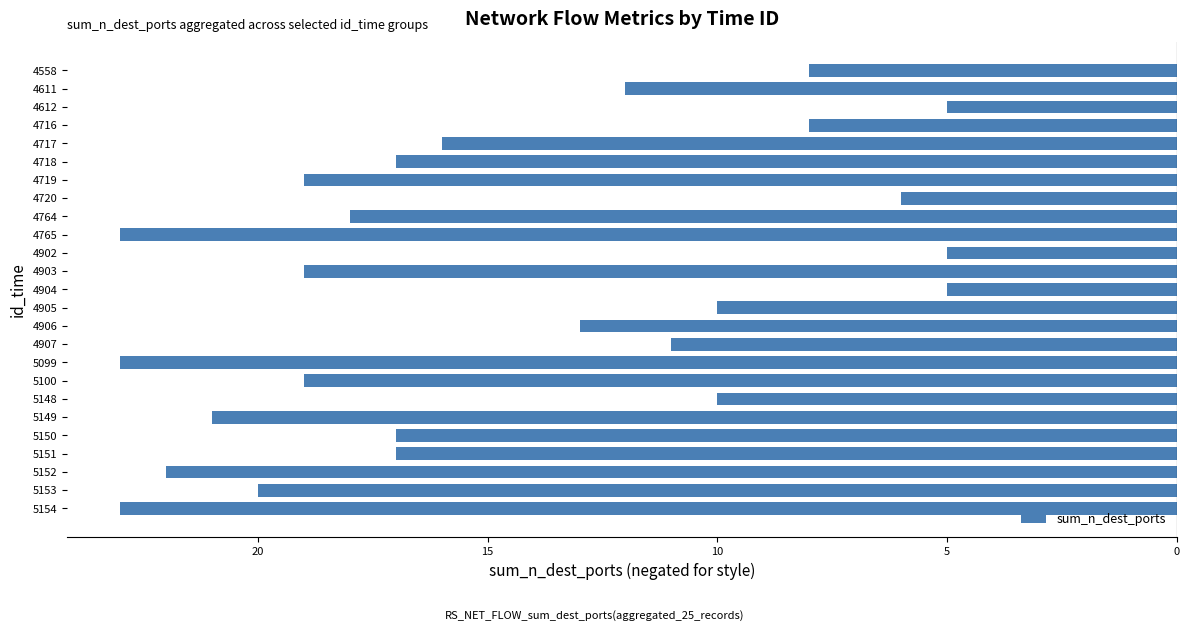

What is the sum of all values?

-367